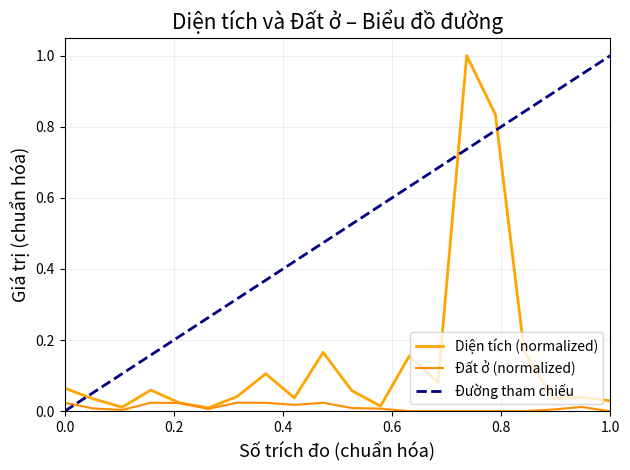

Which has a higher value, 11 or 17?

17